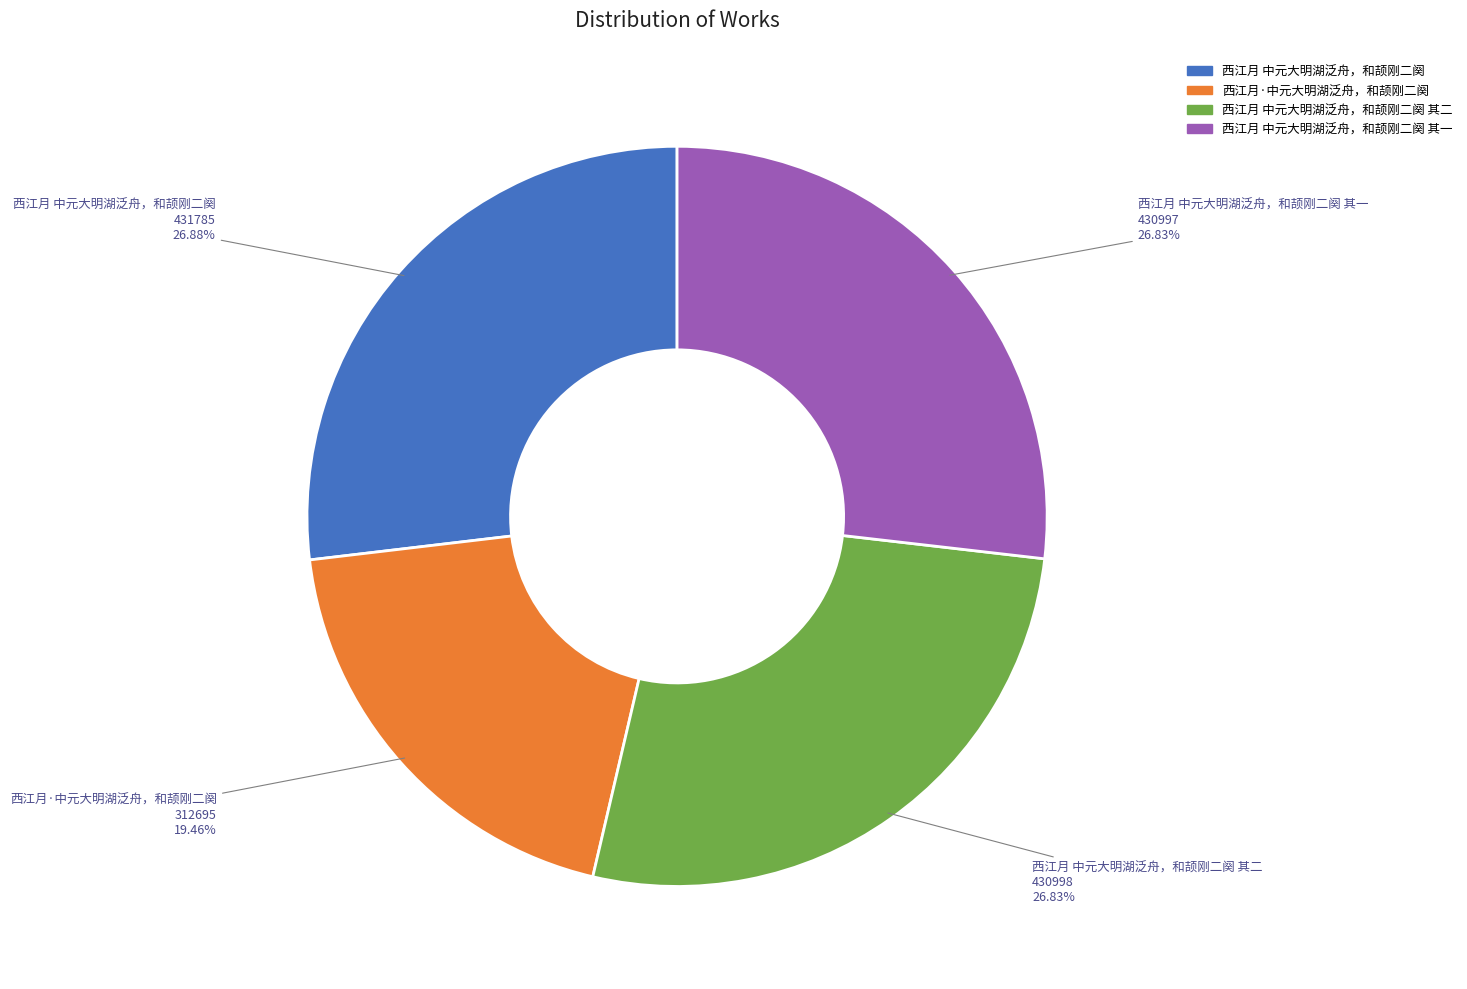

What is the smallest slice in the pie chart?

西江月·中元大明湖泛舟，和颉刚二阕